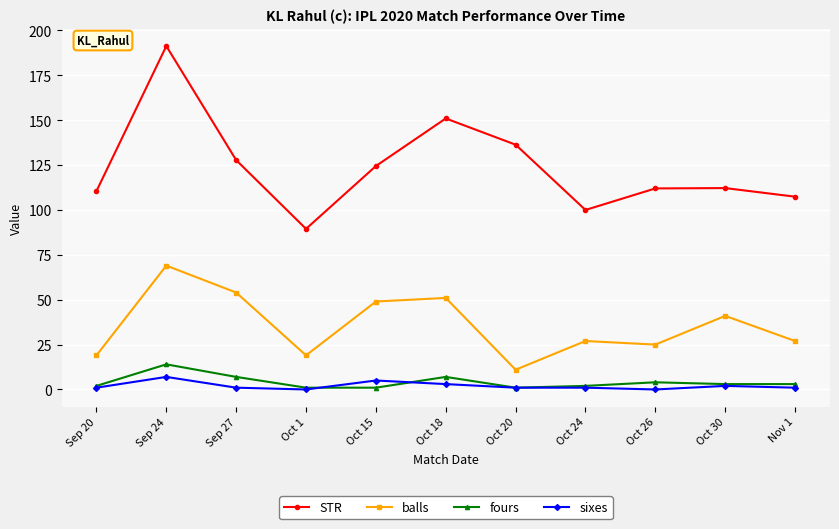

At which category does sixes reach its first local peak?

Sep 24